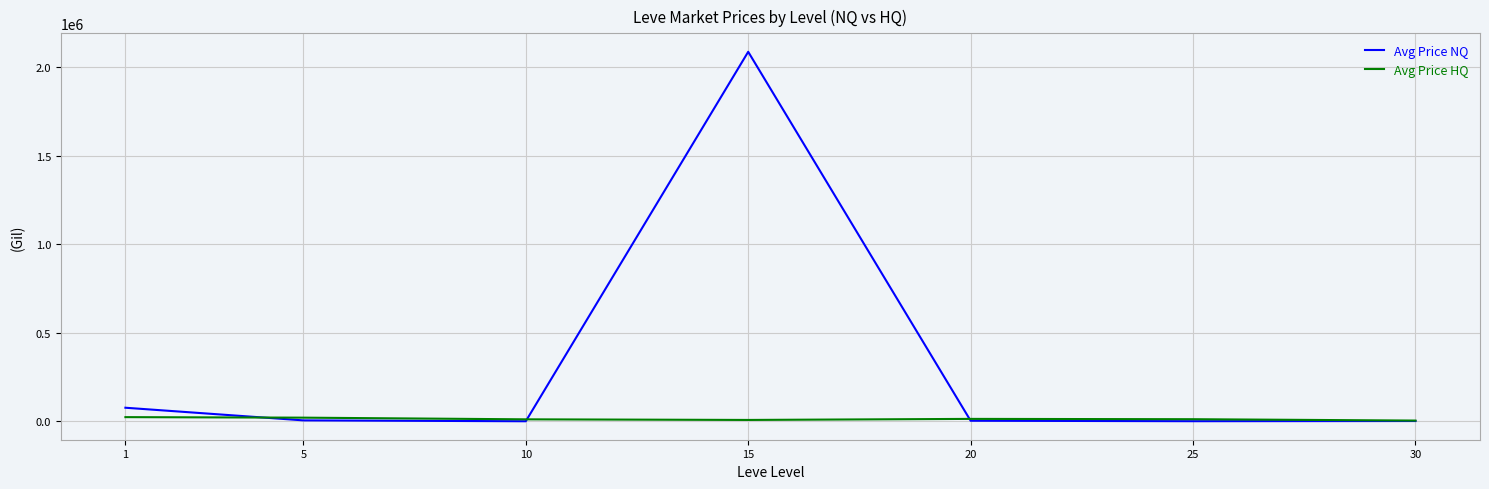

Which series has the largest range (max minus min)?

Avg Price NQ